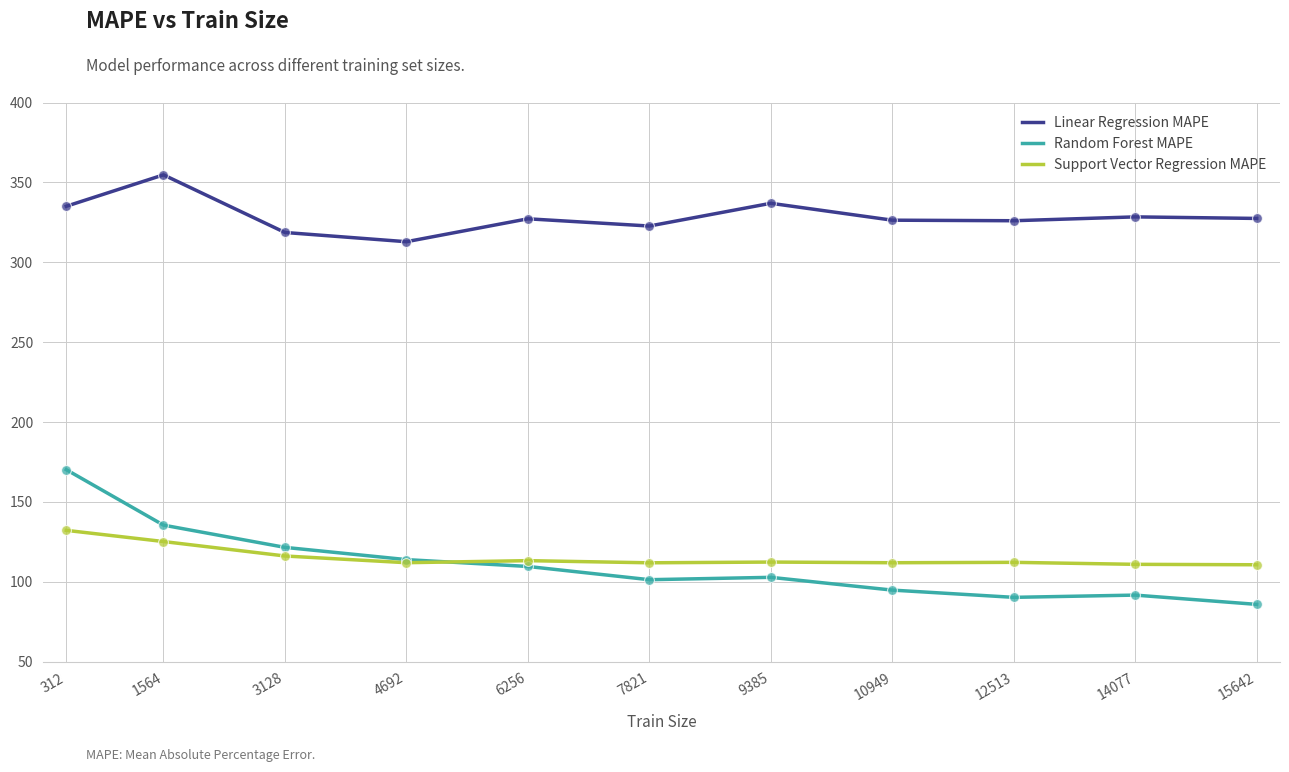

What are all the series names shown in the legend?

Linear Regression MAPE, Random Forest MAPE, Support Vector Regression MAPE